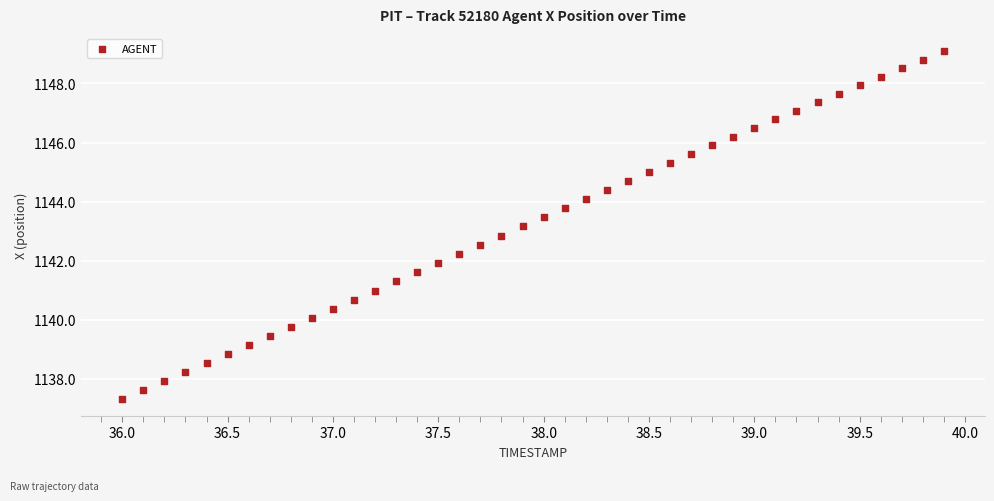

What is the range of Y values (max minus min)?

11.8